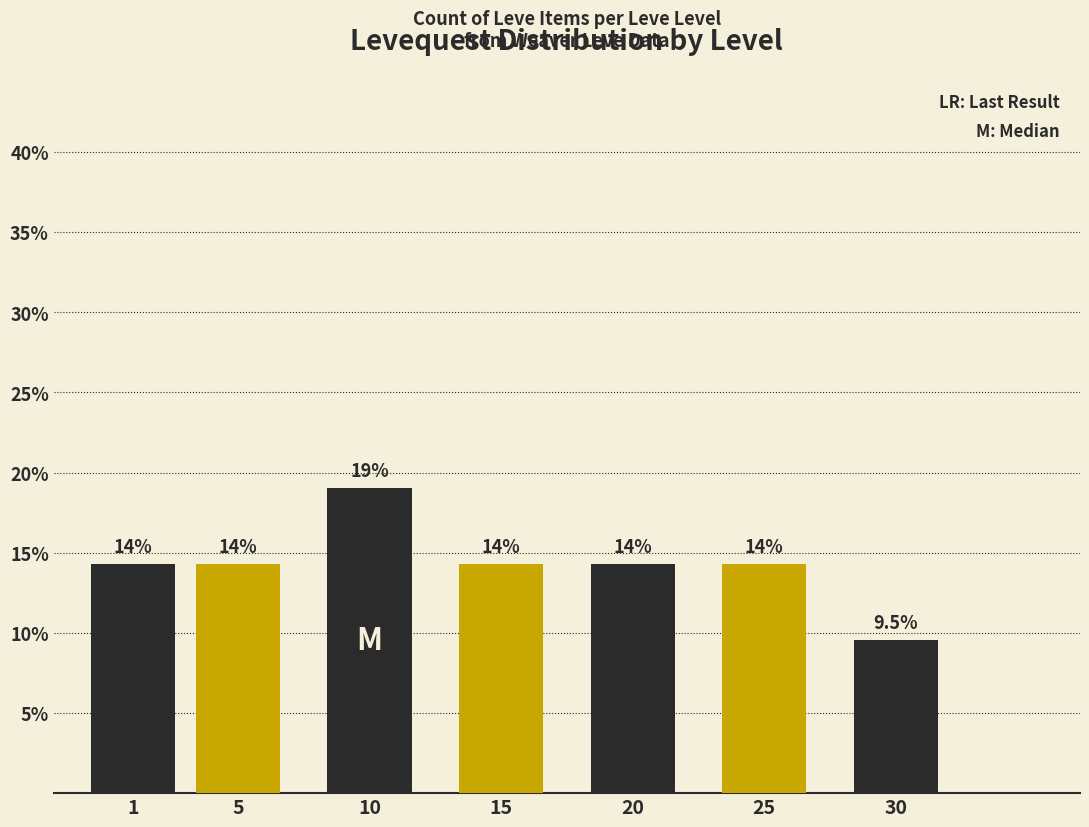

Does the chart contain any negative values?

No